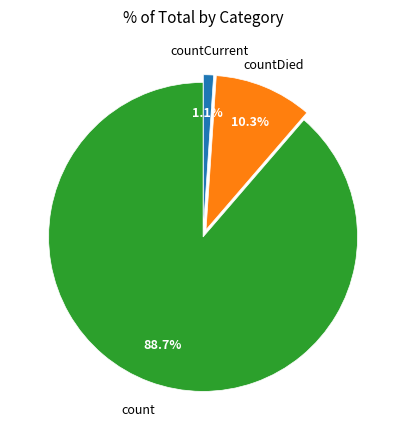

Is there any slice that represents more than half of the pie?

Yes